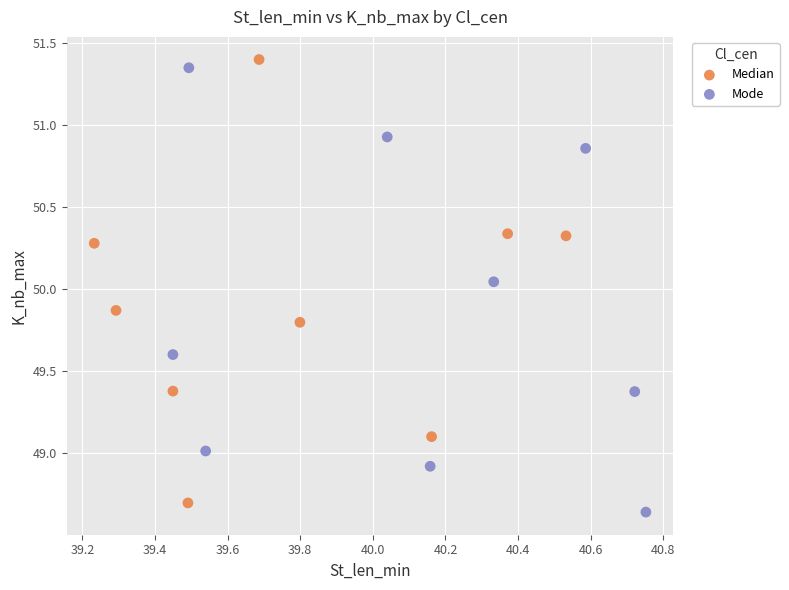

What are all the series names shown in the legend?

Median, Mode